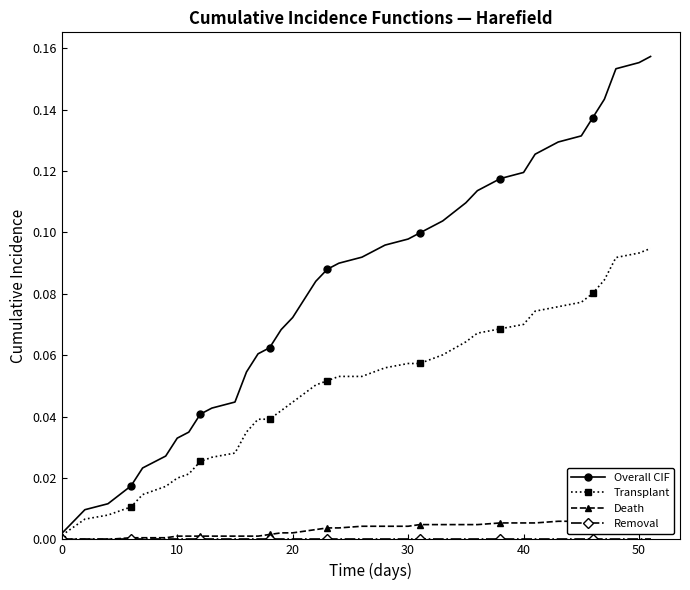

What is the sum of all Transplant values?

1.9